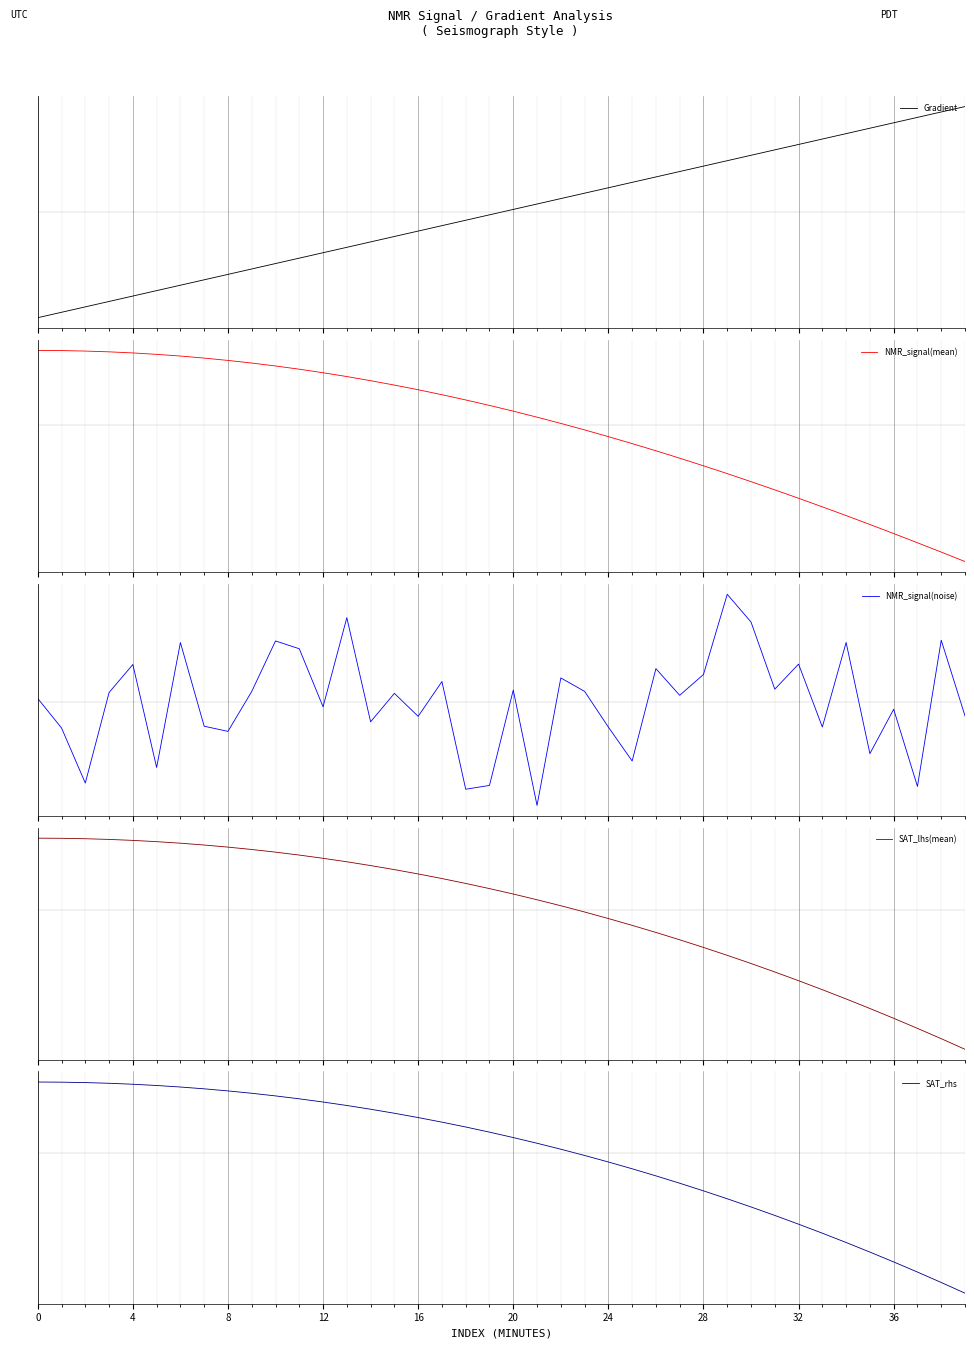

What is the highest value of the NMR_signal(mean) series?

1.1